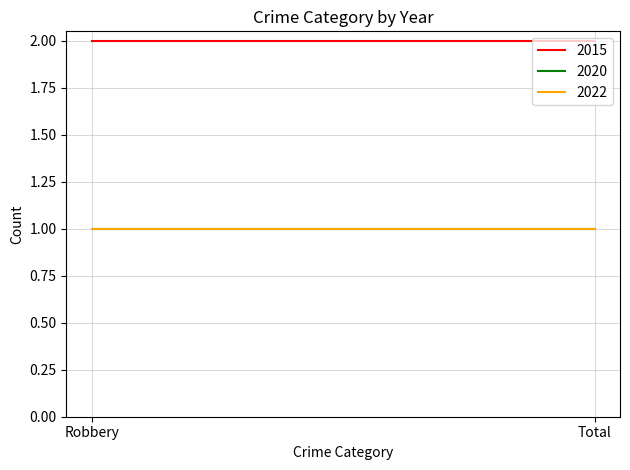

Rank the series at Robbery from lowest to highest value.

2020, 2022, 2015